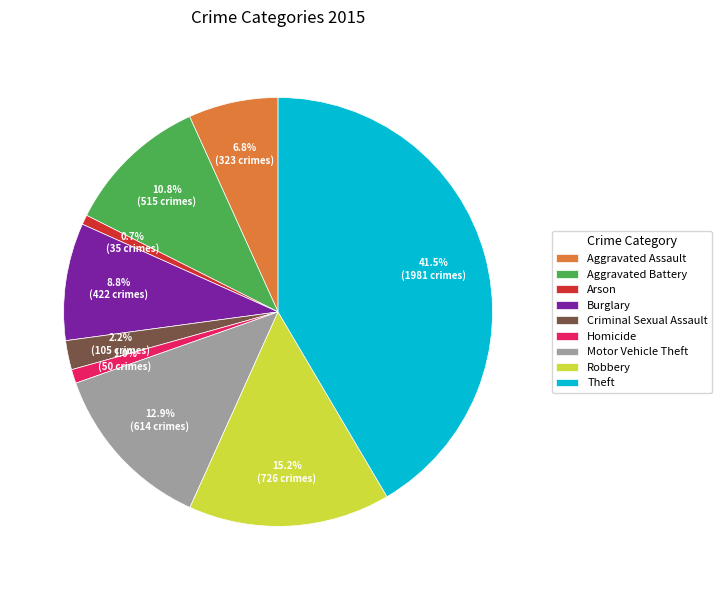

To the nearest percent, what portion does Aggravated Assault represent?

7%